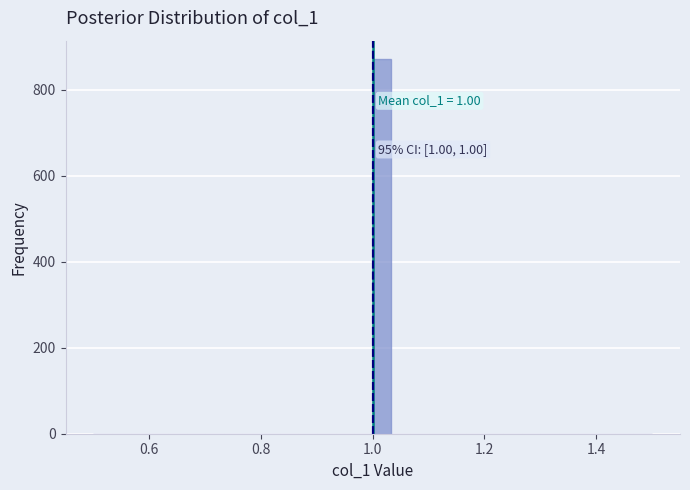

Read against the x-axis, roughly where is the centre of the tallest bar?

1.02